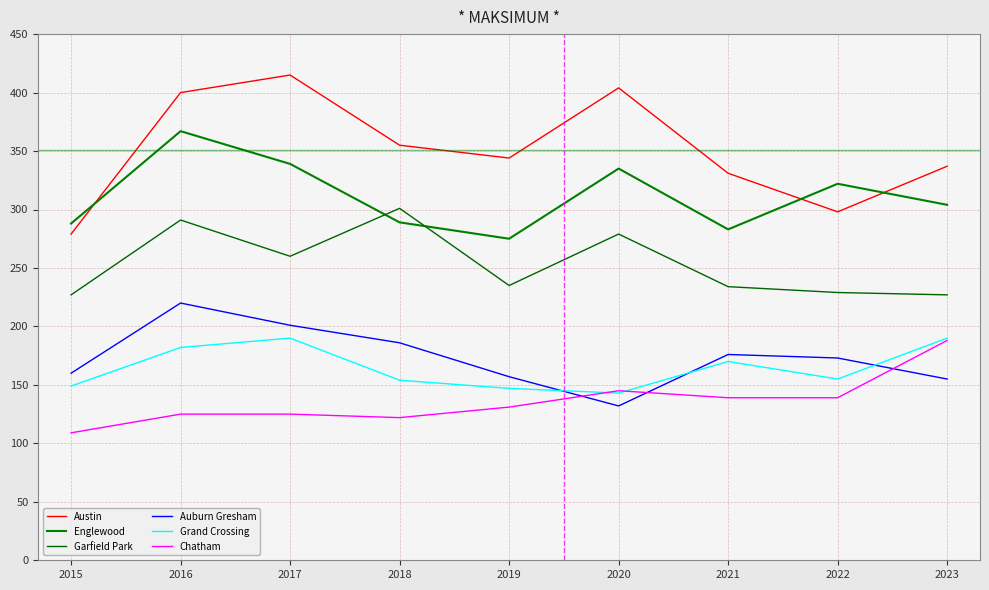

Where does the Garfield Park series first go above 235?

2016